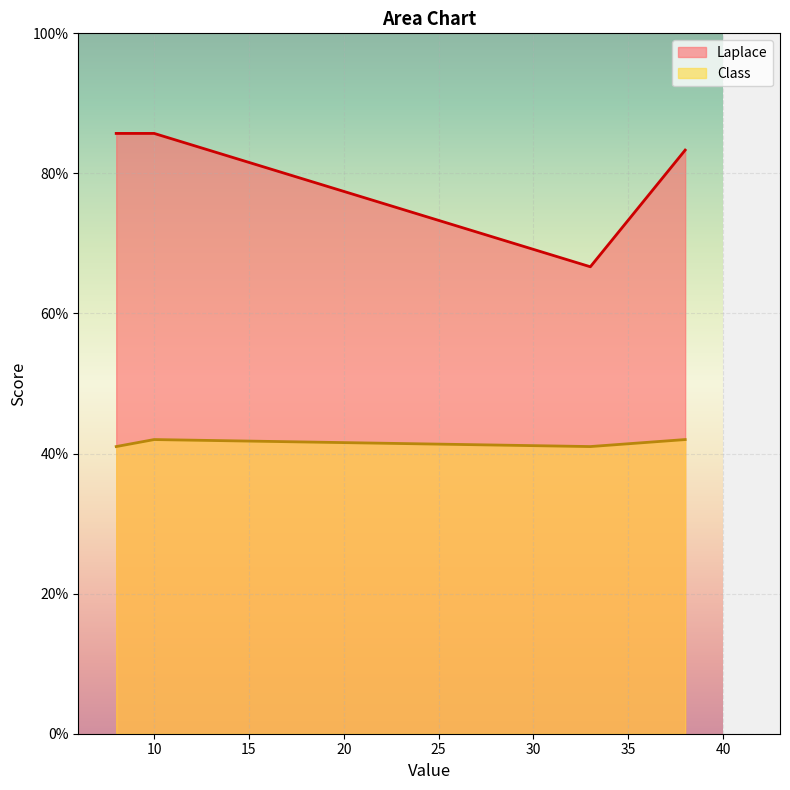

What is the minimum value shown in the chart?

41.0